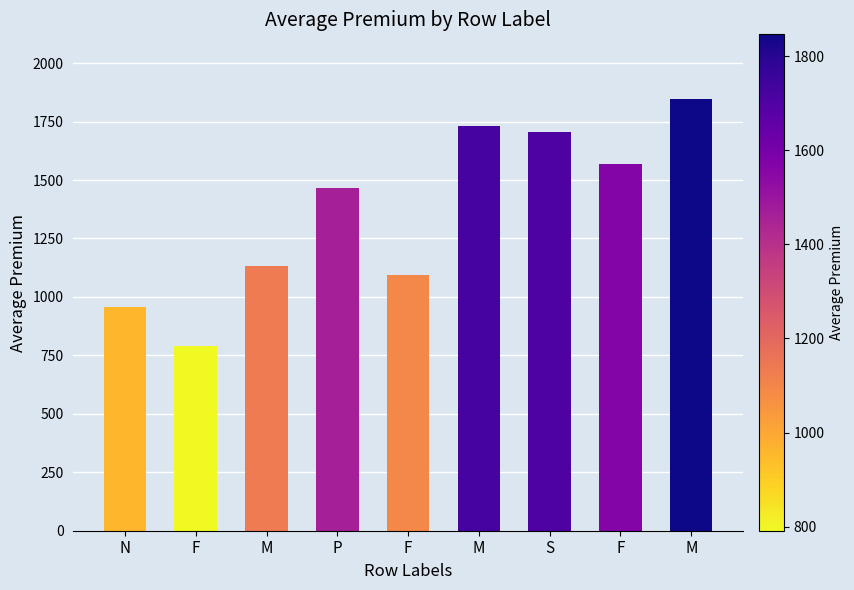

What is the change in value from F to F?

+775.0